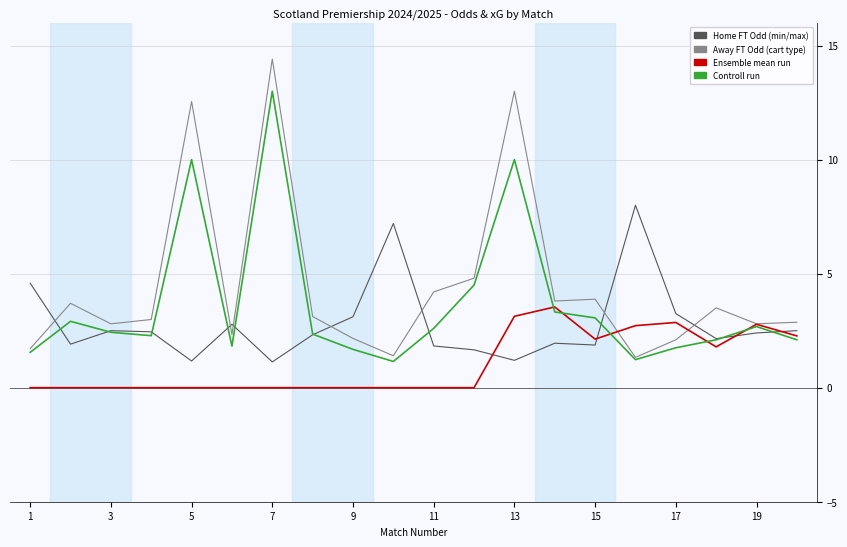

What is the maximum value shown in the chart?

14.4